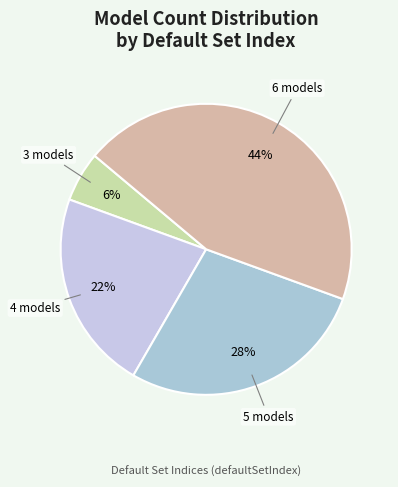

How many slices are in this pie chart?

4